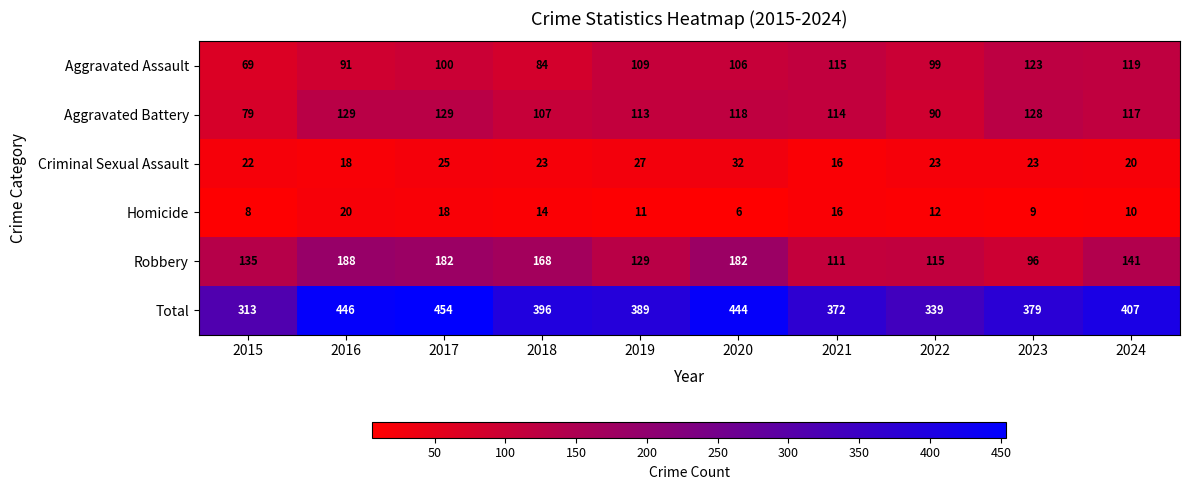

What is the difference between the highest and lowest values at 2019?

378